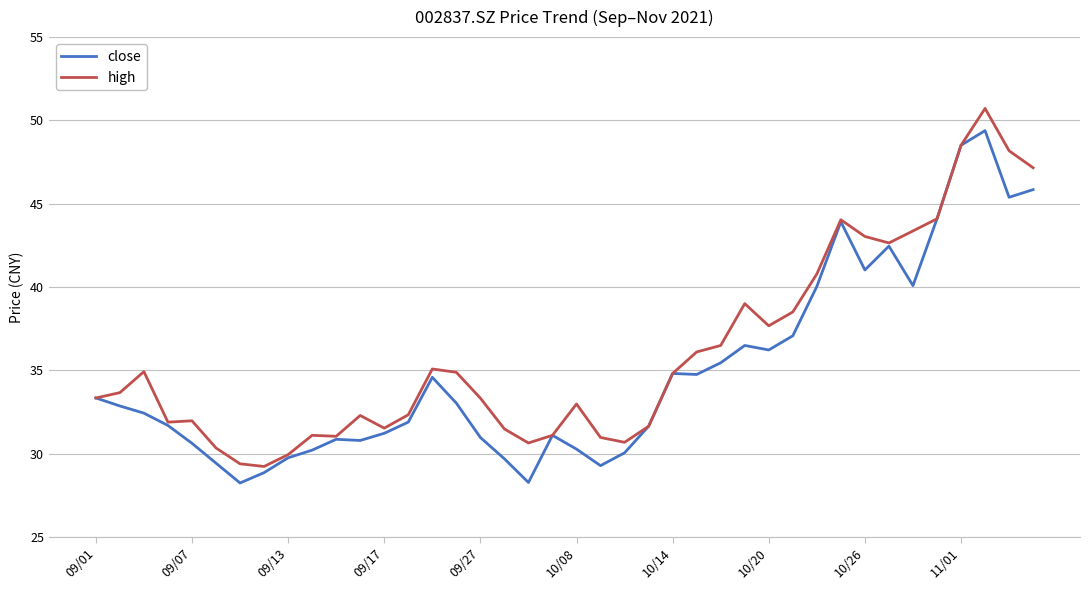

What is the highest value of the close series?

49.4